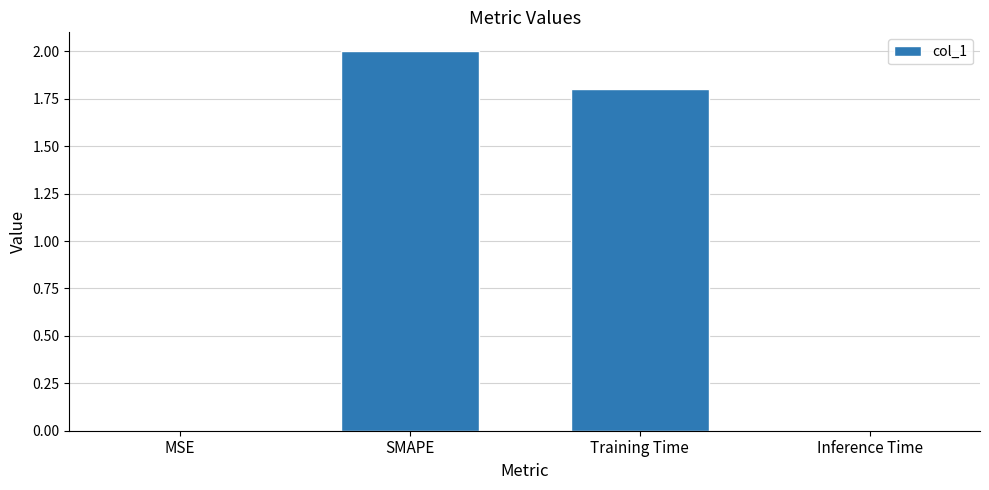

Does the chart contain stacked bars?

No